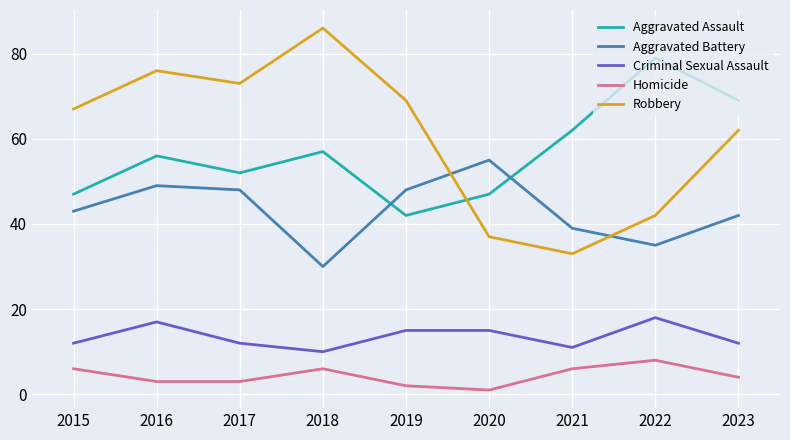

What is the difference between the maximum and minimum values in the Aggravated Battery series?

25